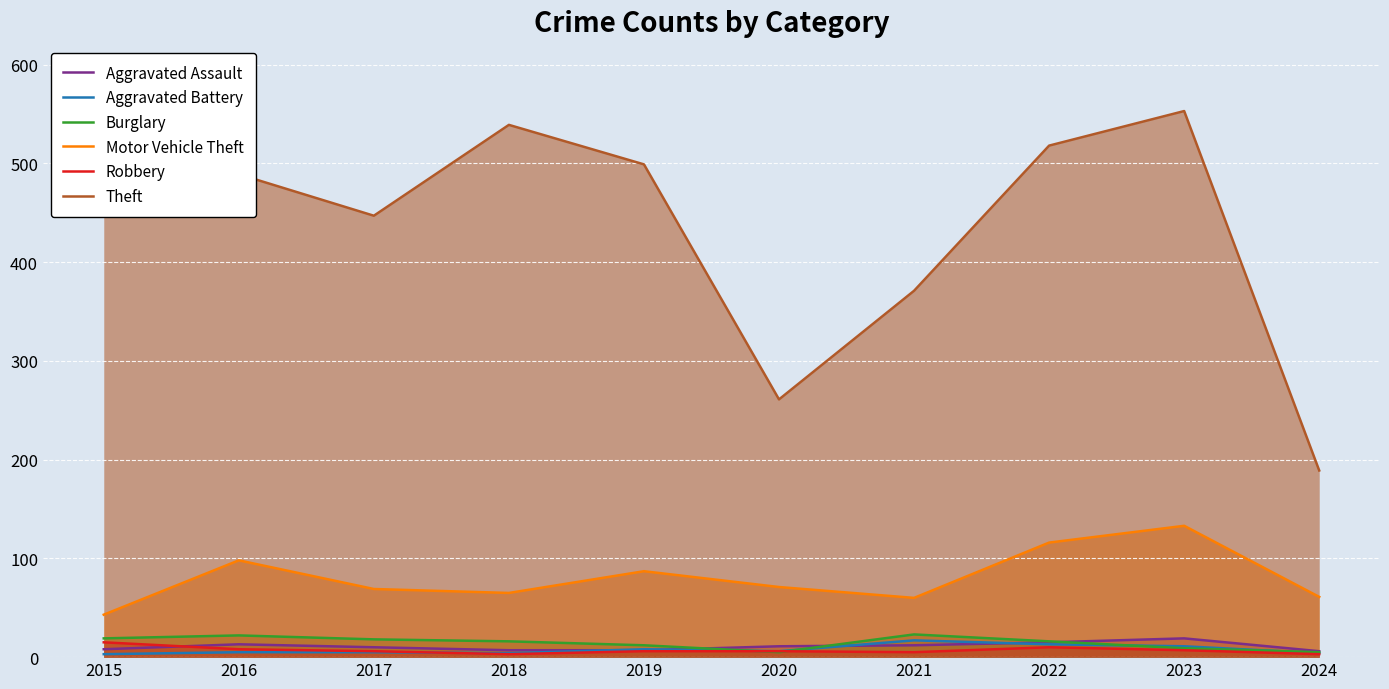

Which category has the lowest value in the Robbery series?

2018